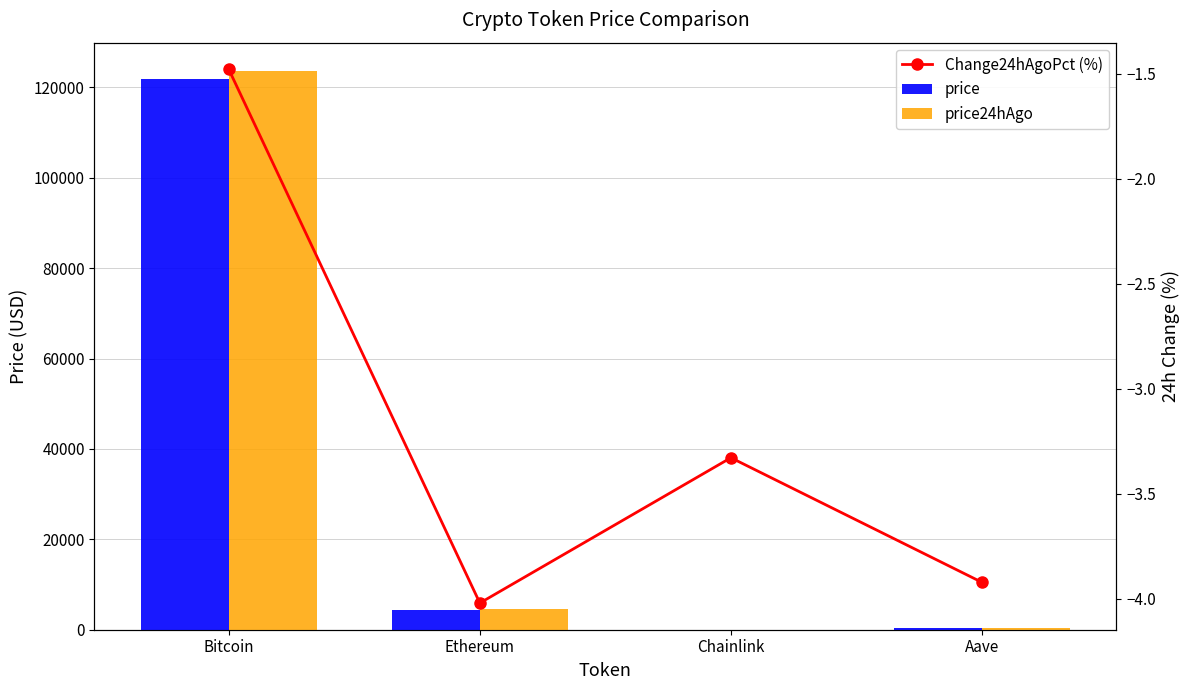

Reading left to right, list all the values displayed in this chart.

price: Bitcoin=121928.0	Ethereum=4472.0	Chainlink=21.9	Aave=278.4
price24hAgo: Bitcoin=123732.0	Ethereum=4651.8	Chainlink=22.7	Aave=289.4
Change24hAgoPct (%): Bitcoin=-1.5	Ethereum=-4.0	Chainlink=-3.3	Aave=-3.9